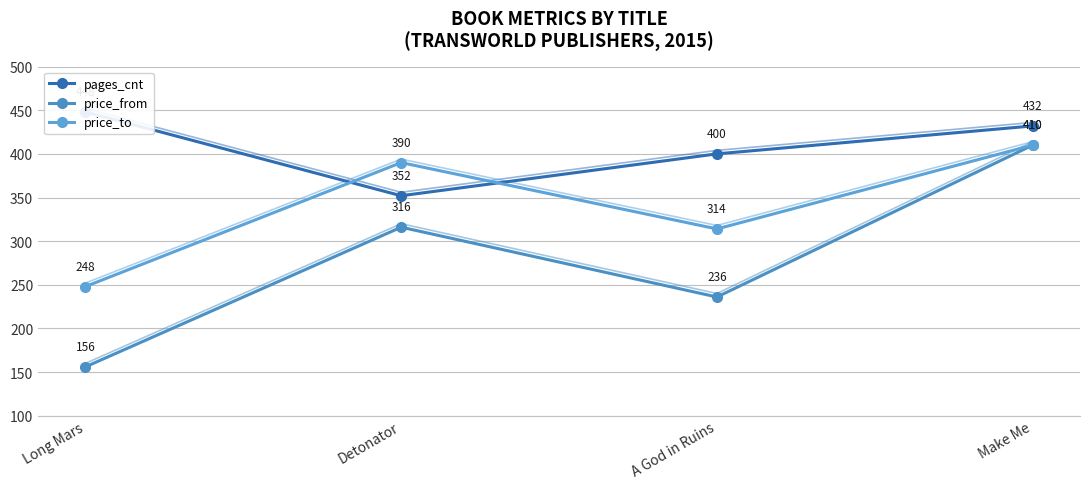

Which series changed the most between Detonator and Make Me?

price_from